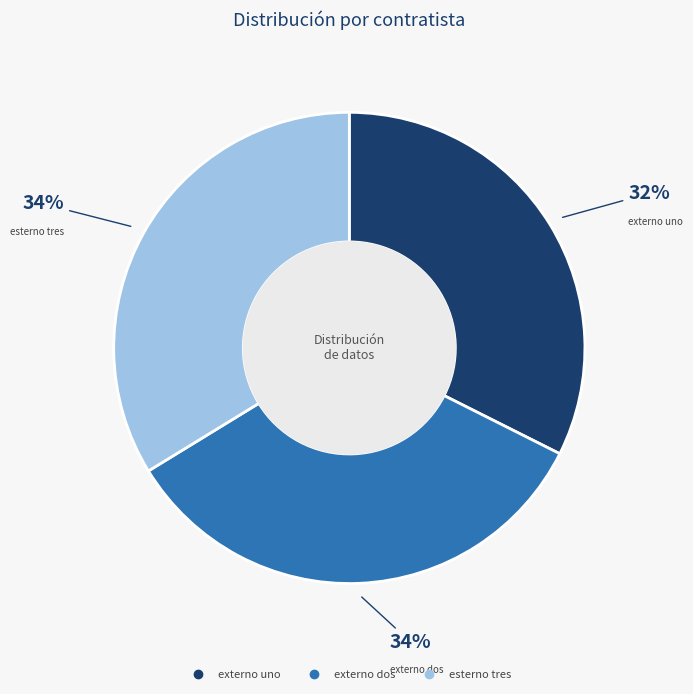

To the nearest percent, what is the average slice percentage?

33%